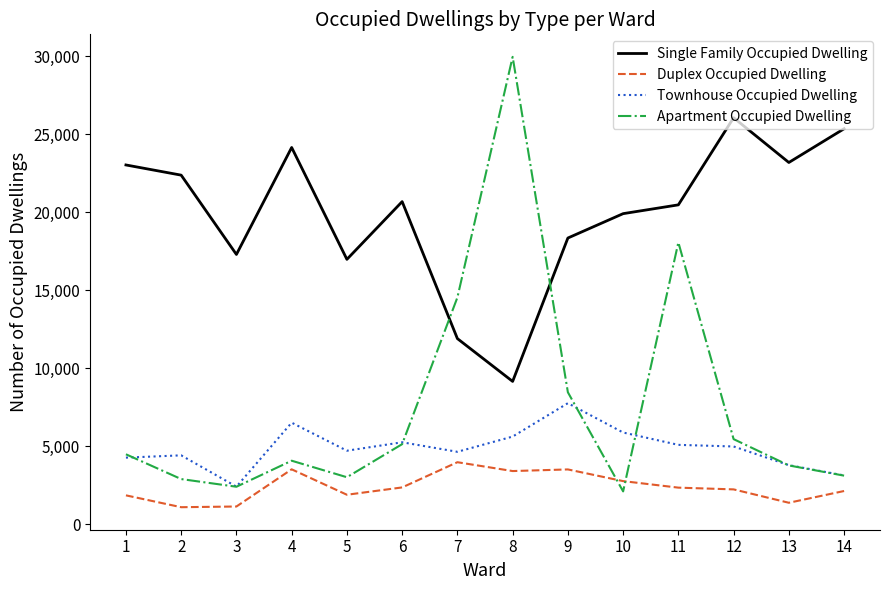

Does the chart have visible grid lines?

No